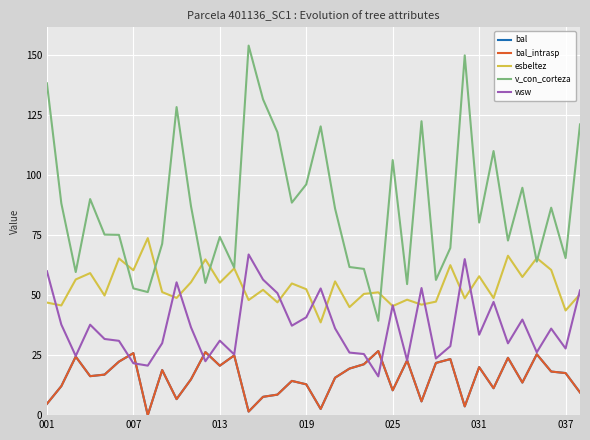

Is this an area chart (filled region under the line)?

No